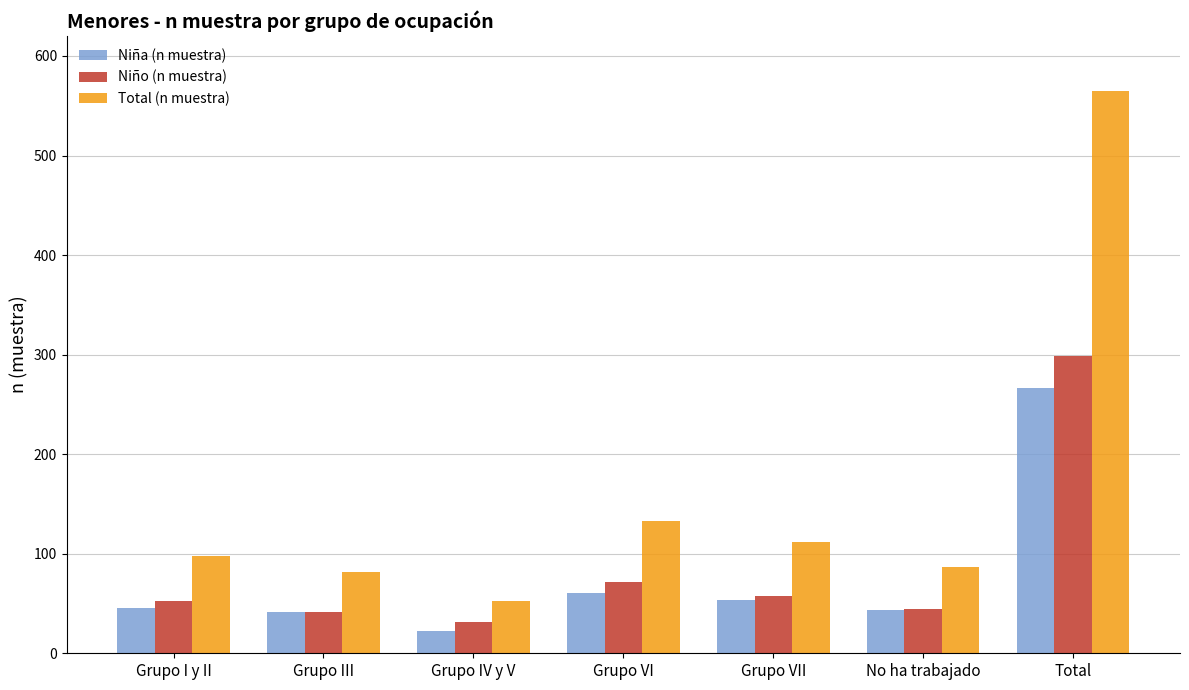

List the labels in order of Total (n muestra) value, largest first.

Total, Grupo VI, Grupo VII, Grupo I y II, No ha trabajado, Grupo III, Grupo IV y V